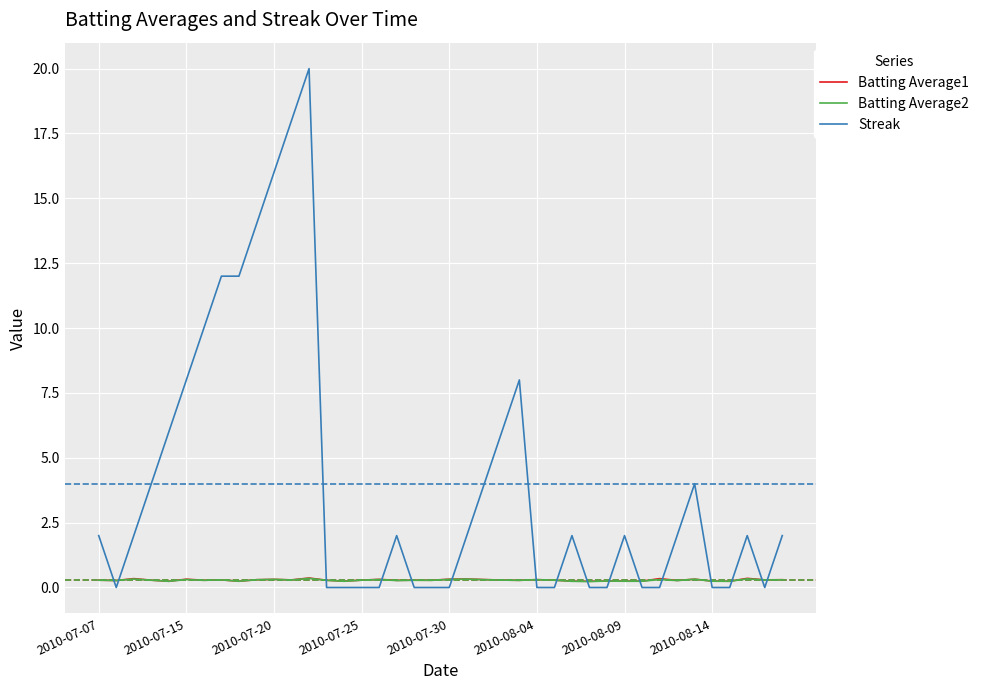

Which series ends up on top after the final intersection of Batting Average2 and Streak?

Streak